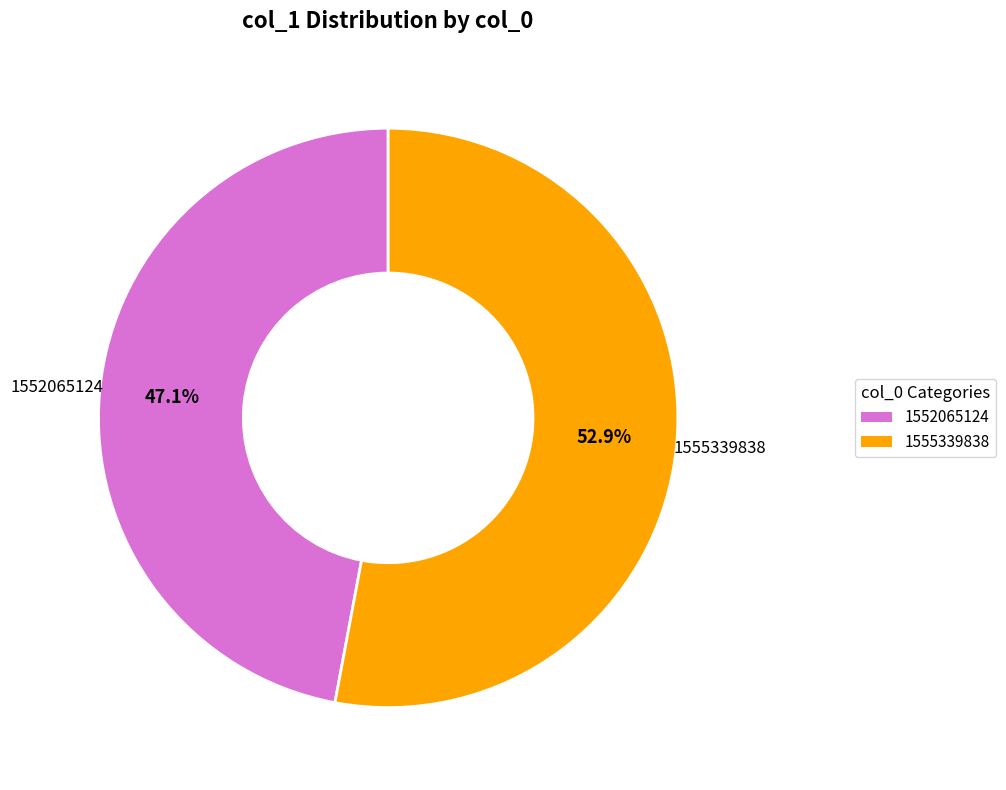

Does any single category account for the majority?

Yes